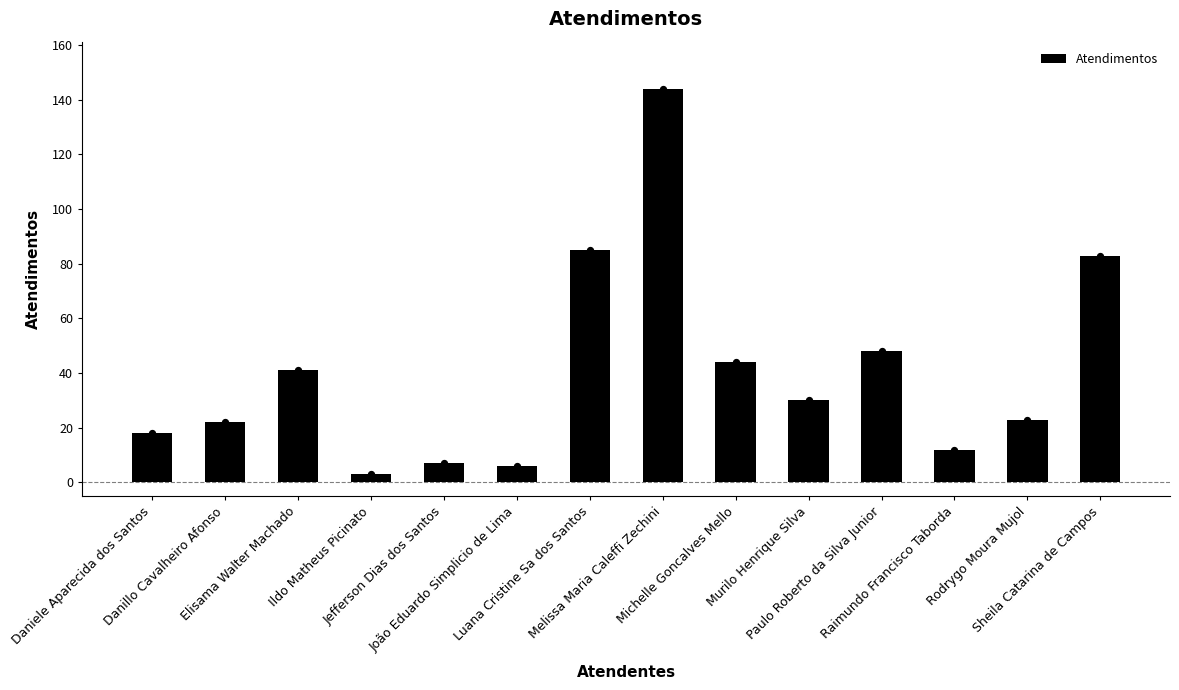

What is the change in value from Elisama Walter Machado to Michelle Goncalves Mello?

+3